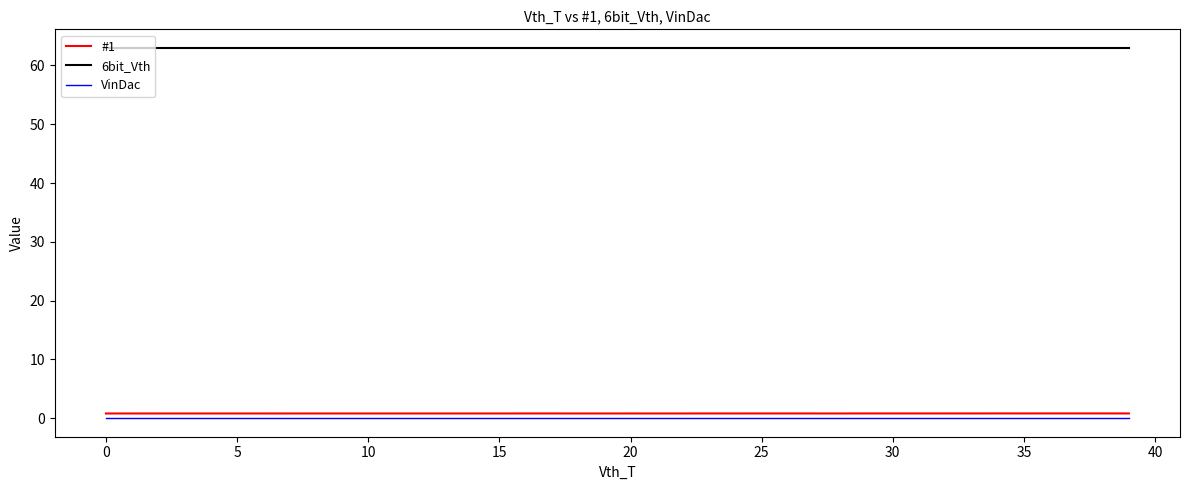

List the series in order of their peak value, highest first.

6bit_Vth, #1, VinDac